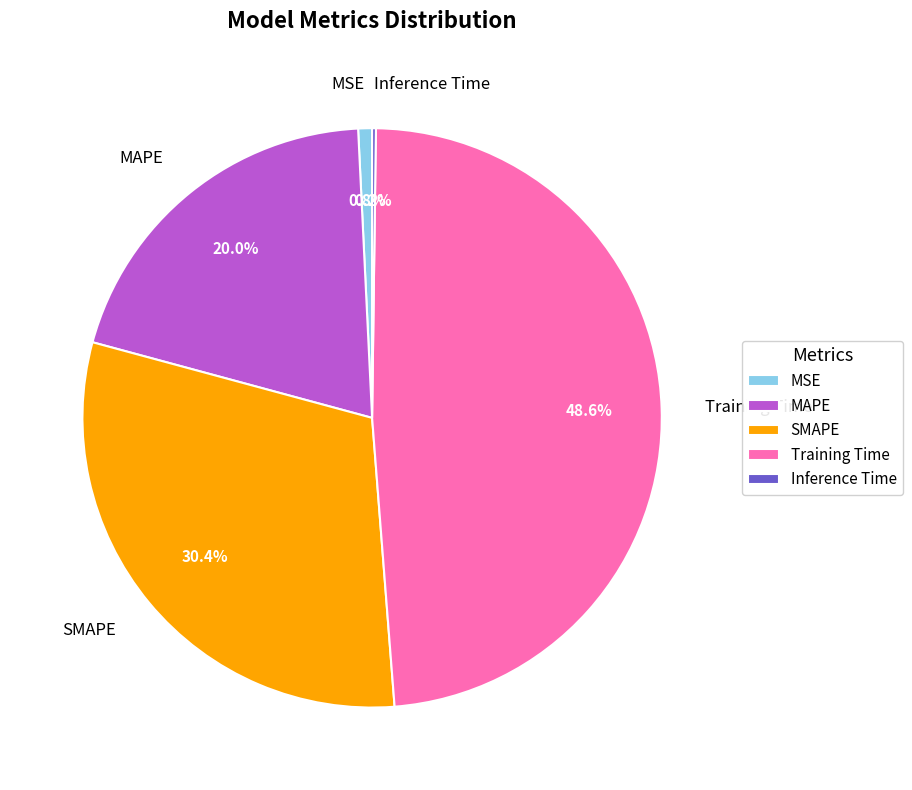

To the nearest percent, what portion does Training Time represent?

49%